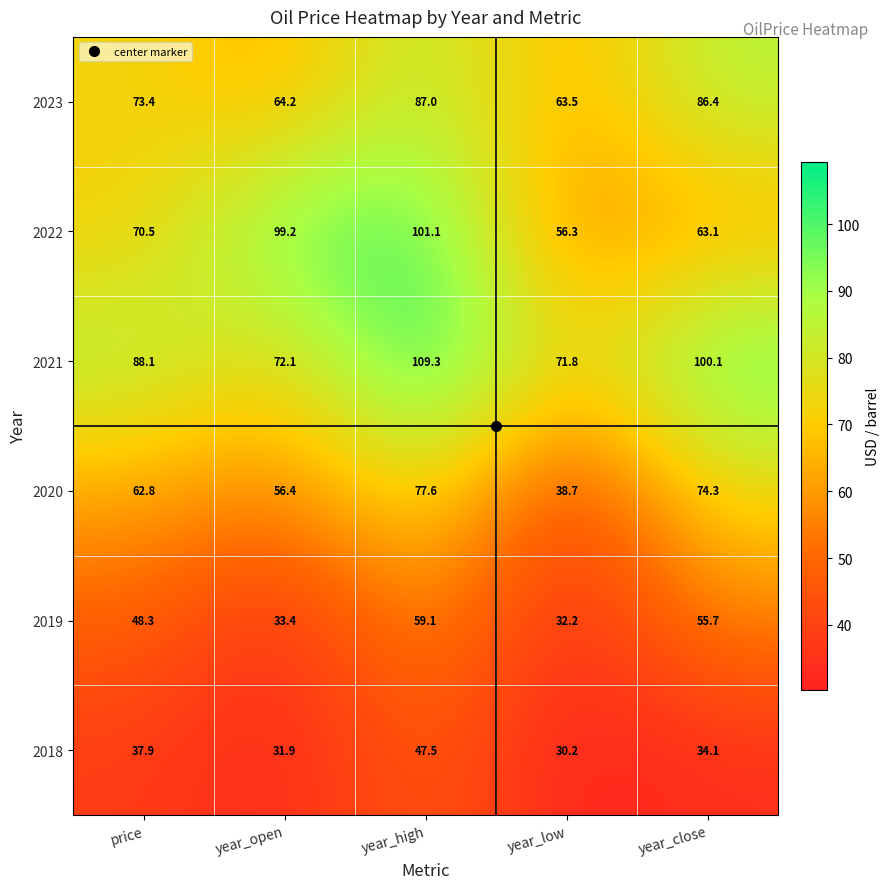

What is the average value of the 2020 series?

62.0